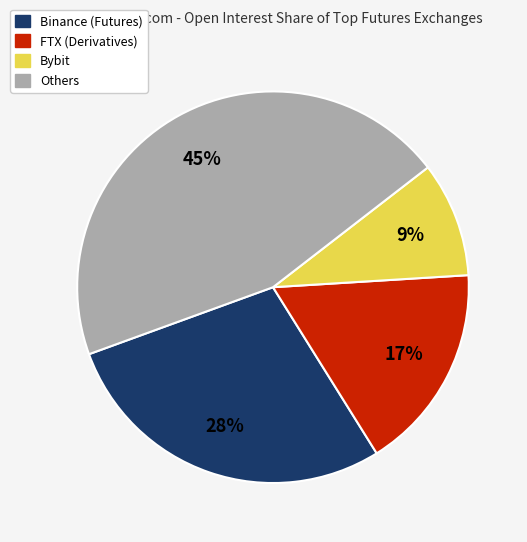

Does any single category account for the majority?

No